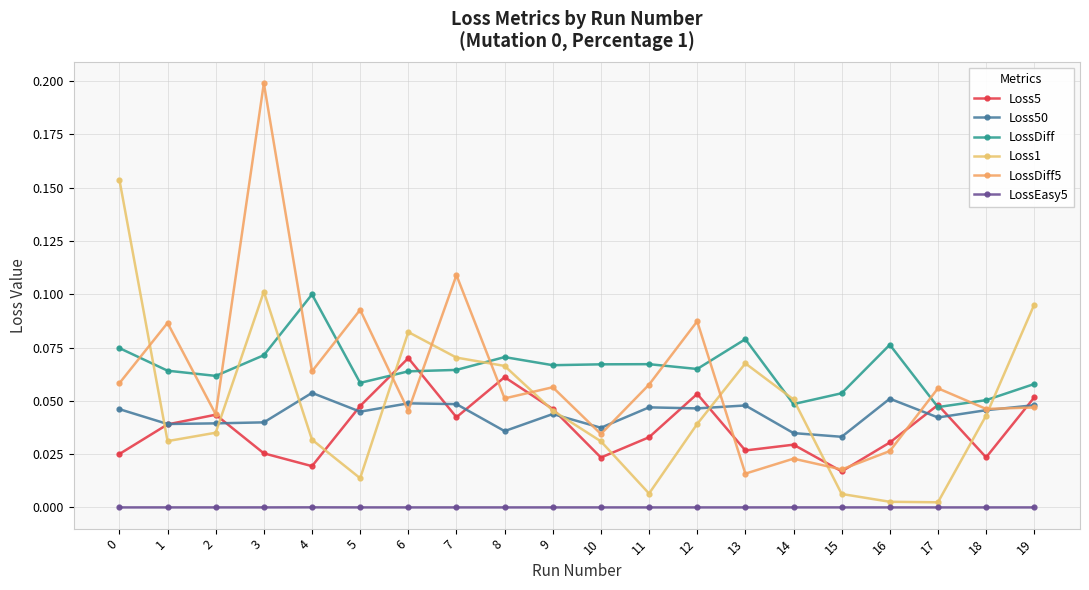

What is the spread (max minus min) of values at 0?

0.2